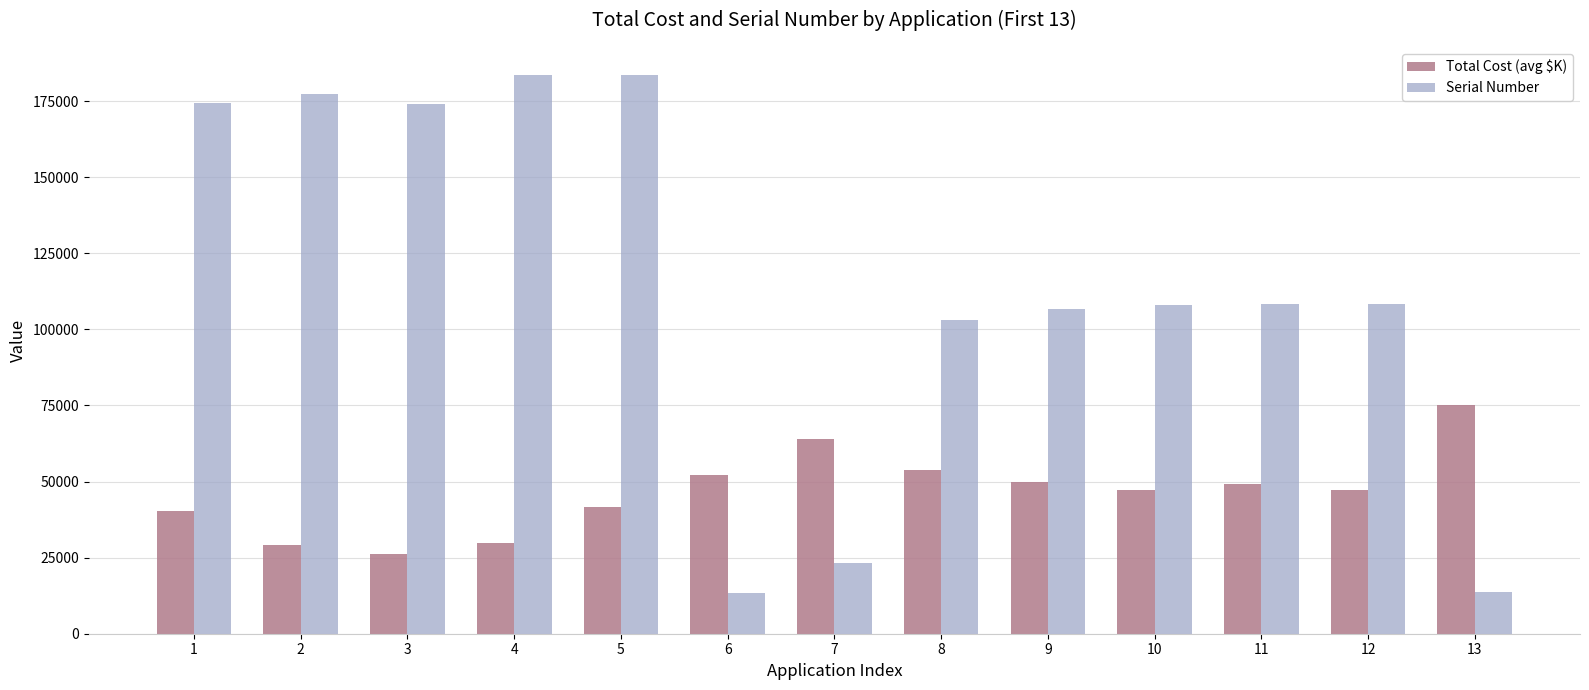

How many values in the Total Cost (avg $K) series are below 47114?

5